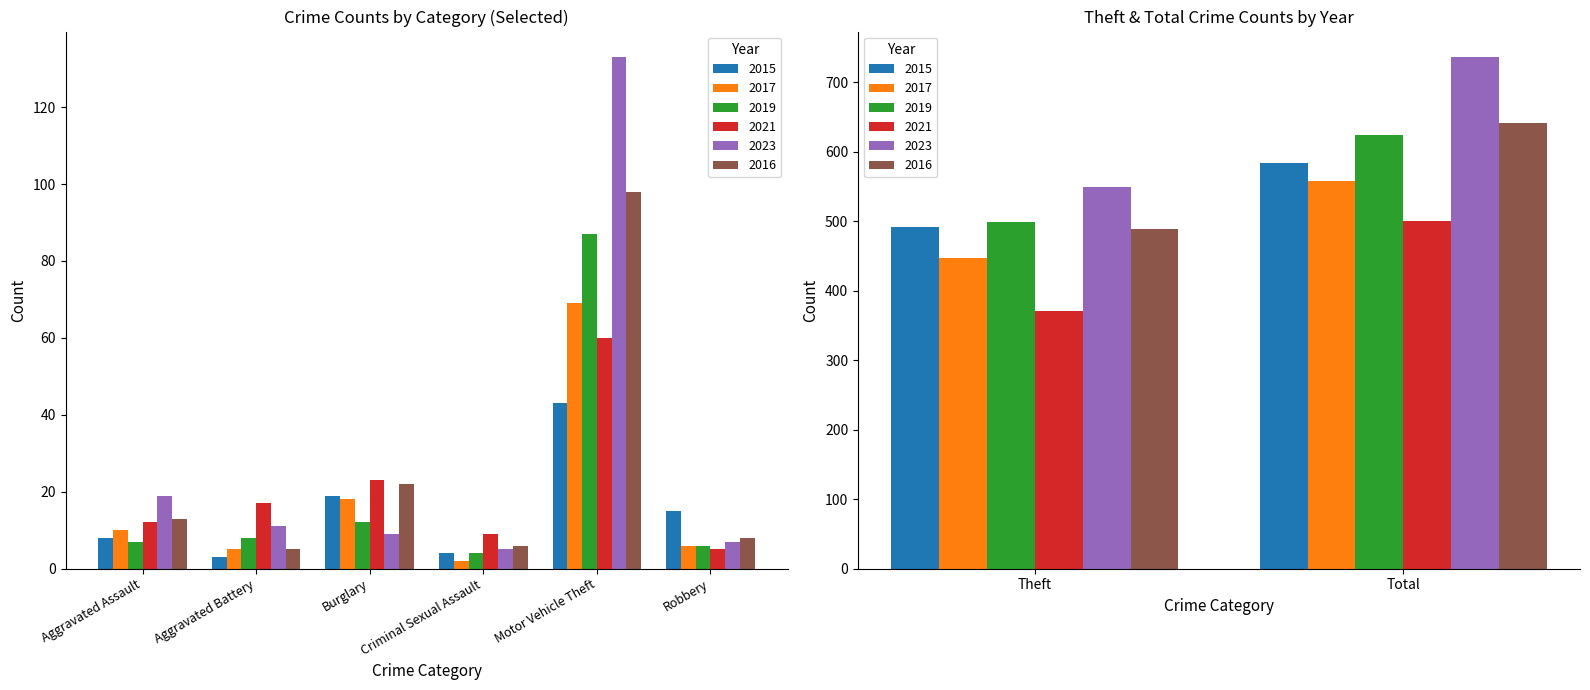

What are all the series names shown in the legend?

2015, 2017, 2019, 2021, 2023, 2016